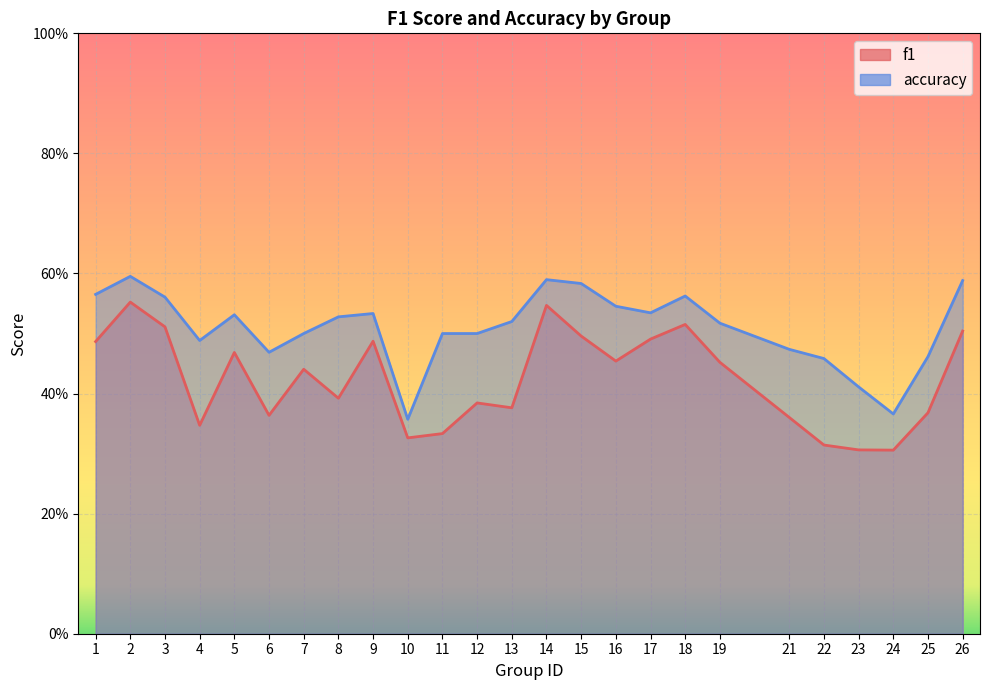

Rank the series by their maximum value, from lowest to highest.

f1, accuracy